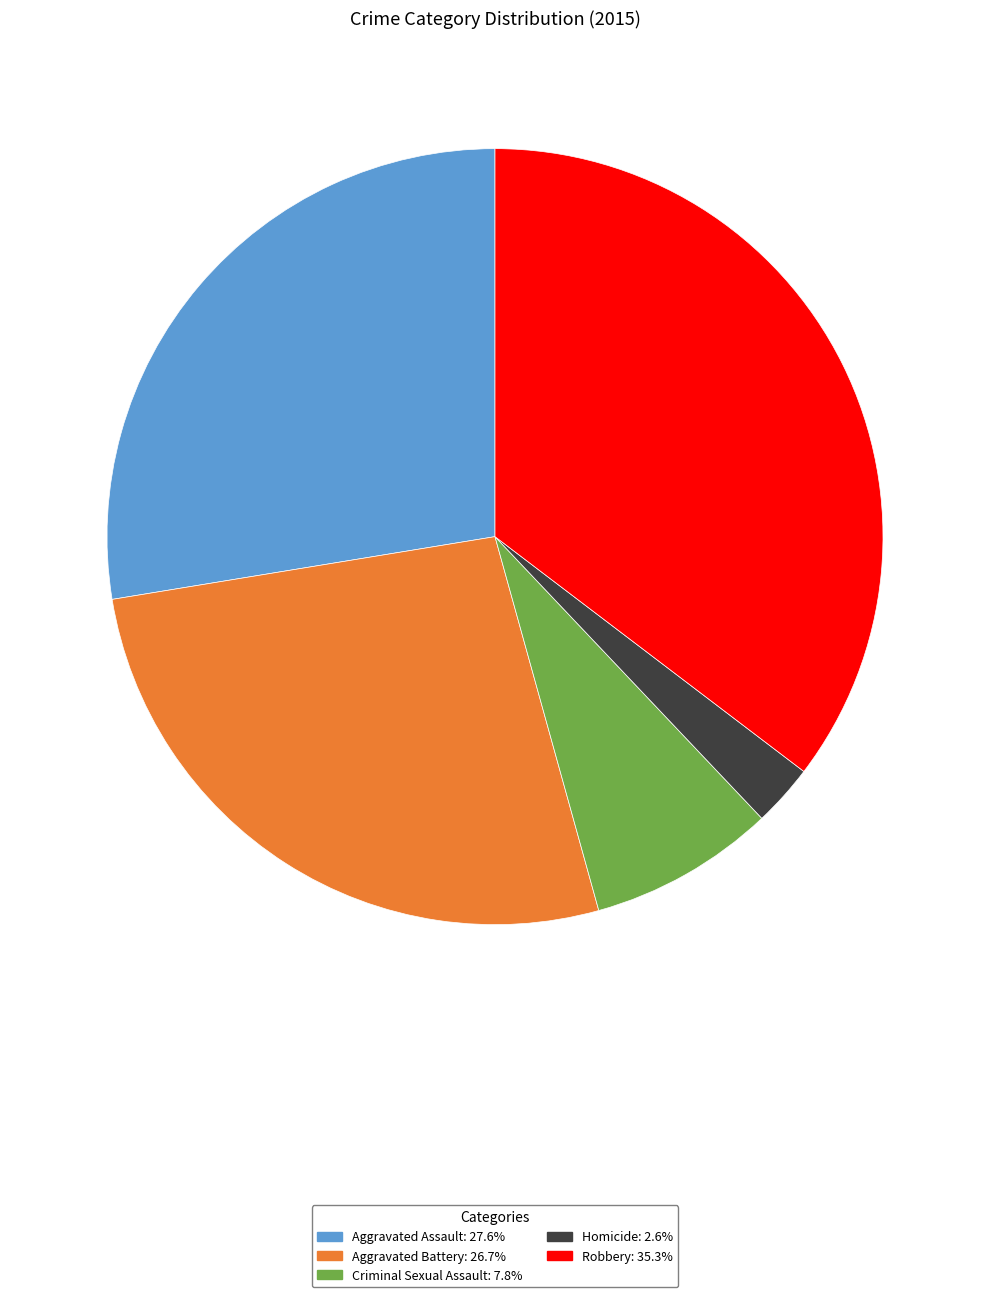

Rank the categories by value from highest to lowest.

Robbery, Aggravated Assault, Aggravated Battery, Criminal Sexual Assault, Homicide